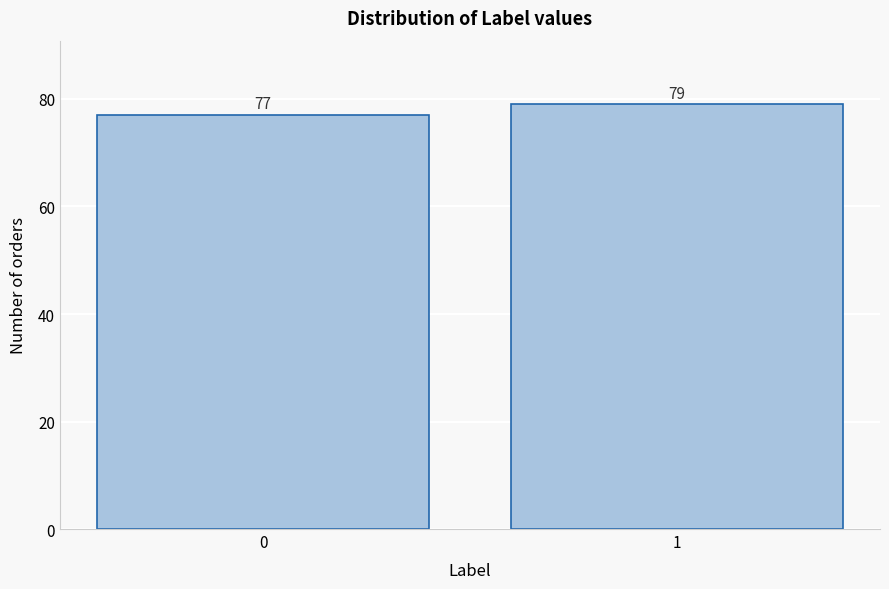

Reading left to right, extract all data points from this chart.

0=77	1=79